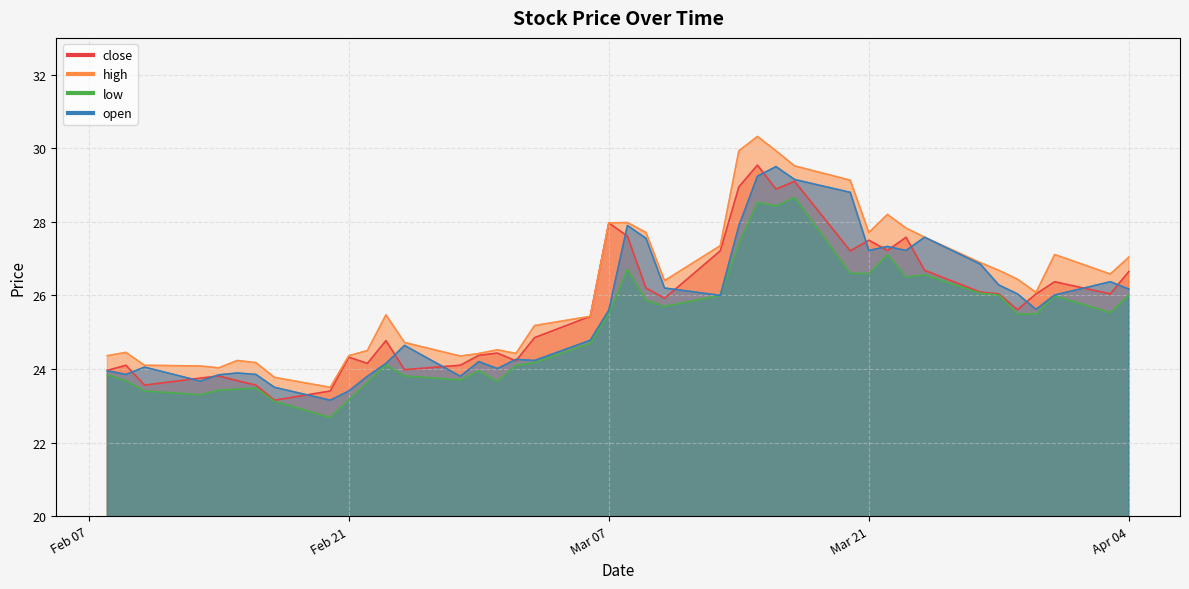

True or false: low and high cross at least once.

False